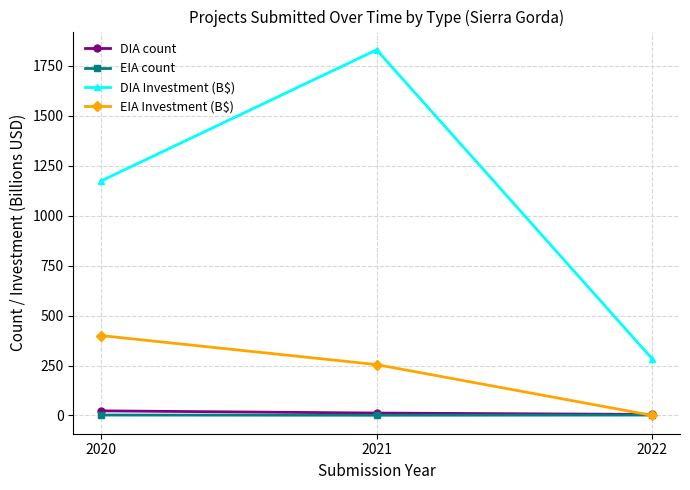

What is the sum of the DIA Investment (B$) values at 2021 and 2022?

2113.1